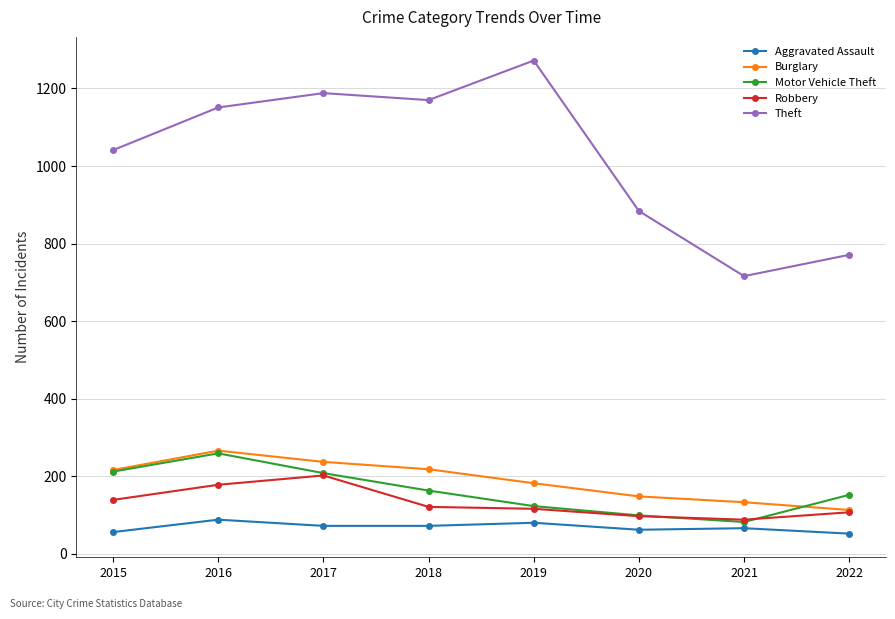

What is the minimum value shown in the chart?

52